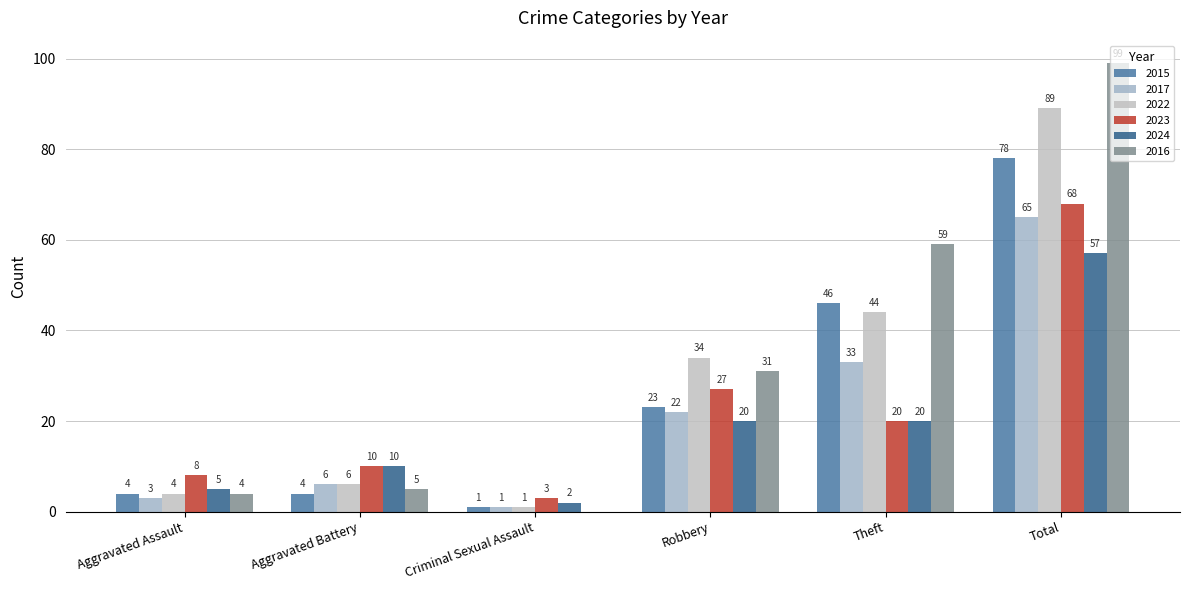

Reading left to right, what are all the values shown in this chart?

2015: Aggravated Assault=4	Aggravated Battery=4	Criminal Sexual Assault=1	Robbery=23	Theft=46	Total=78
2017: Aggravated Assault=3	Aggravated Battery=6	Criminal Sexual Assault=1	Robbery=22	Theft=33	Total=65
2022: Aggravated Assault=4	Aggravated Battery=6	Criminal Sexual Assault=1	Robbery=34	Theft=44	Total=89
2023: Aggravated Assault=8	Aggravated Battery=10	Criminal Sexual Assault=3	Robbery=27	Theft=20	Total=68
2024: Aggravated Assault=5	Aggravated Battery=10	Criminal Sexual Assault=2	Robbery=20	Theft=20	Total=57
2016: Aggravated Assault=4	Aggravated Battery=5	Criminal Sexual Assault=0	Robbery=31	Theft=59	Total=99